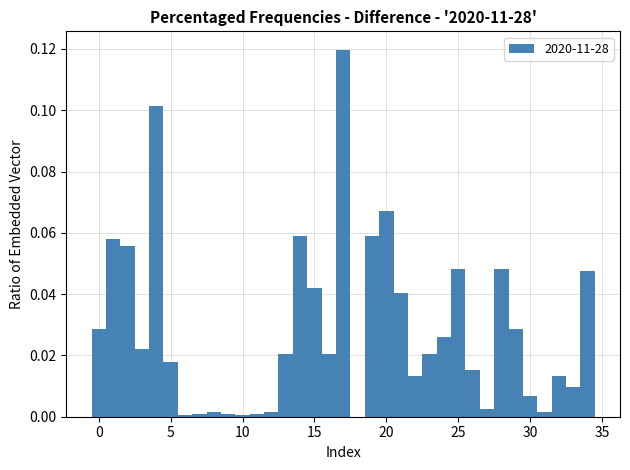

Around what value on the x-axis is the tallest bar? Give the approximate position of its centre, as read against the axis.

17.0